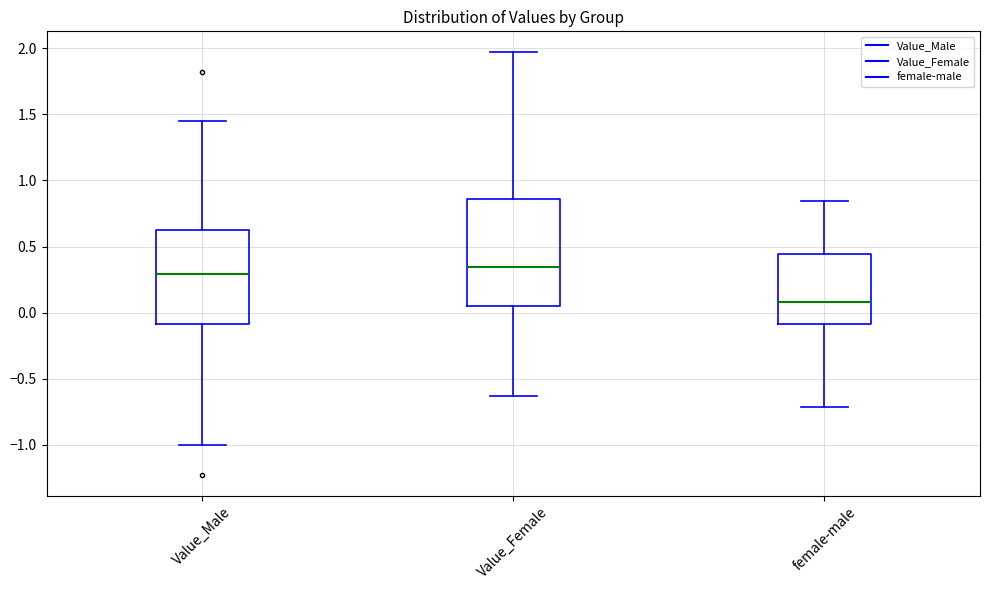

Comparing the boxes themselves (not the whiskers), which one is the tallest?

Value_Female